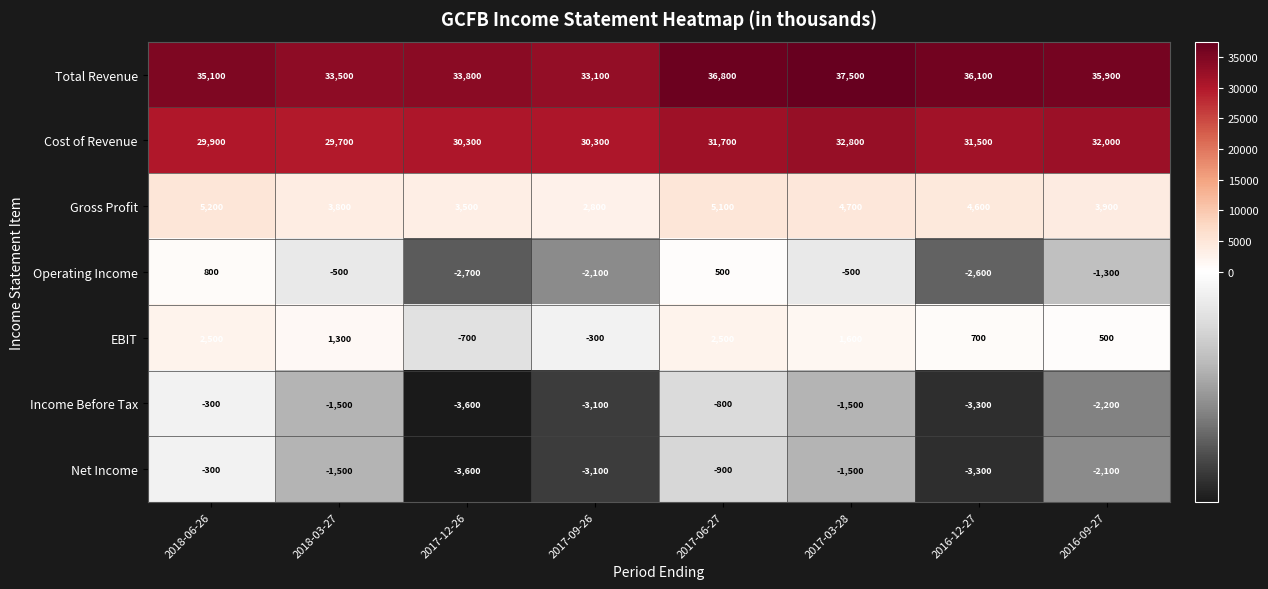

What is the difference between the Net Income values at 2017-09-26 and 2016-12-27?

200